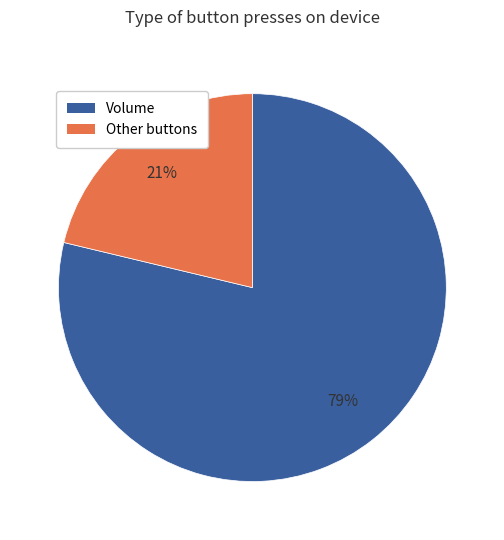

To the nearest percent, what is the average slice percentage?

50%